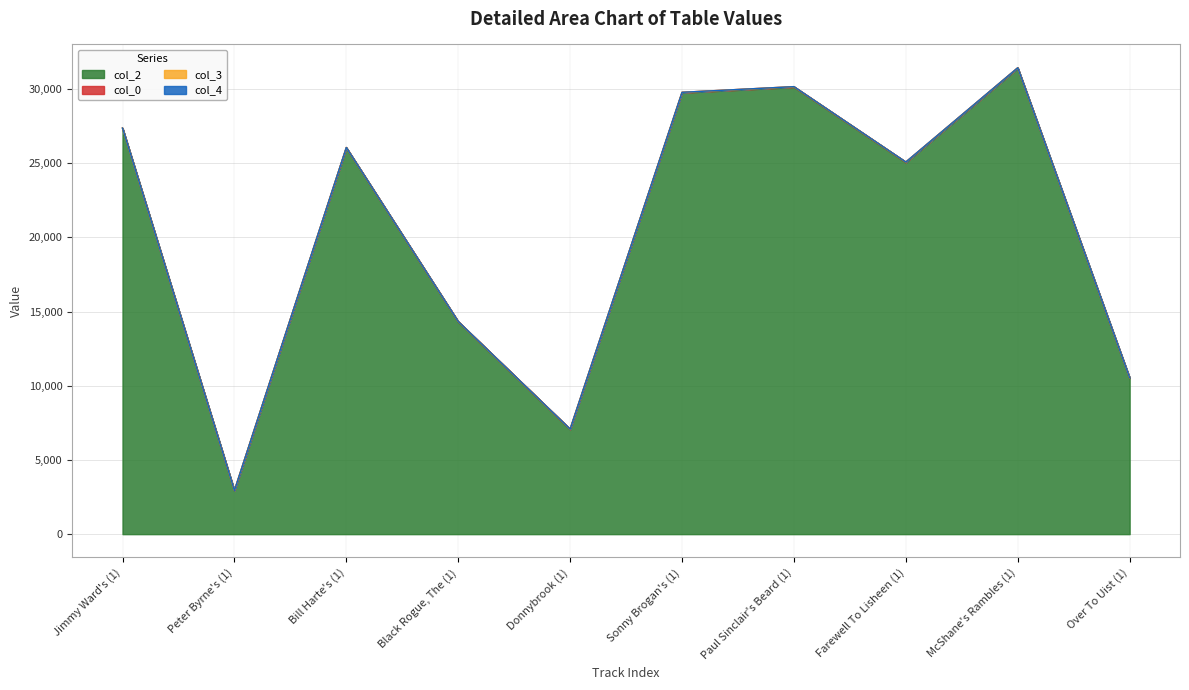

List the series in order of their peak value, lowest first.

col_4, col_3, col_0, col_2